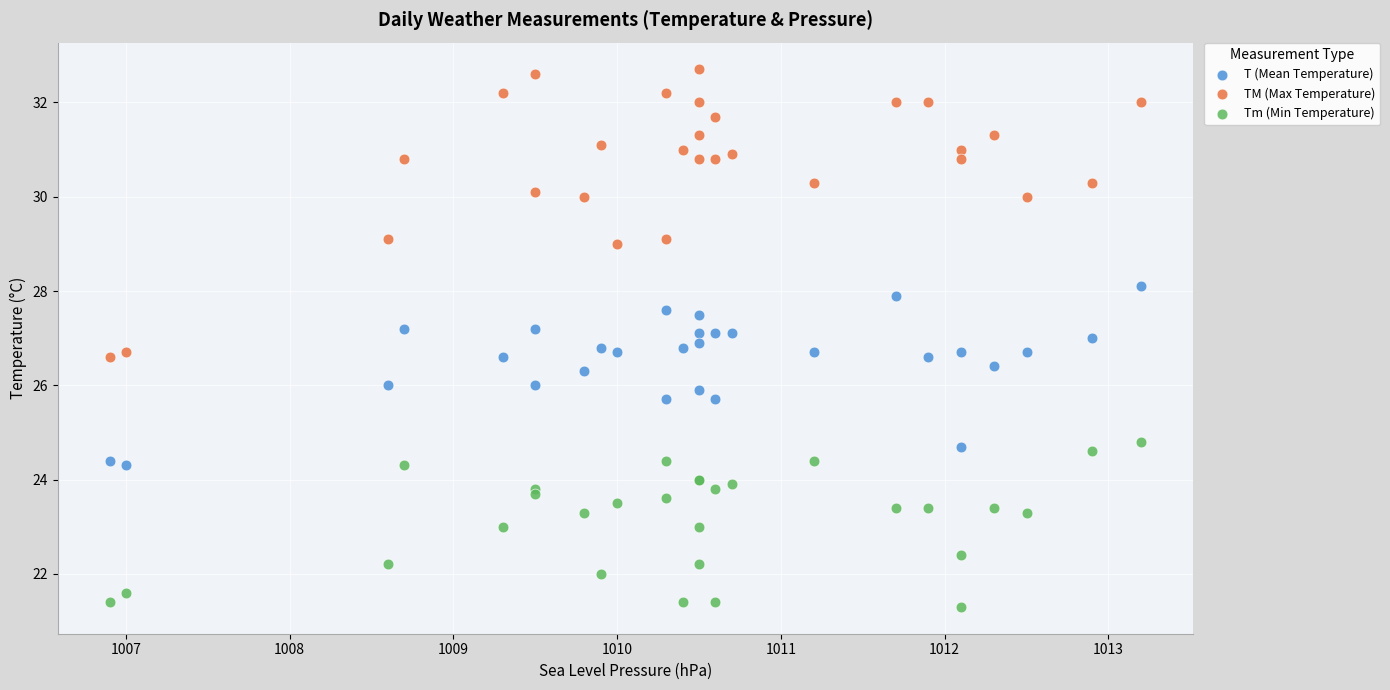

Which series reaches the minimum Y coordinate?

Tm (Min Temperature)